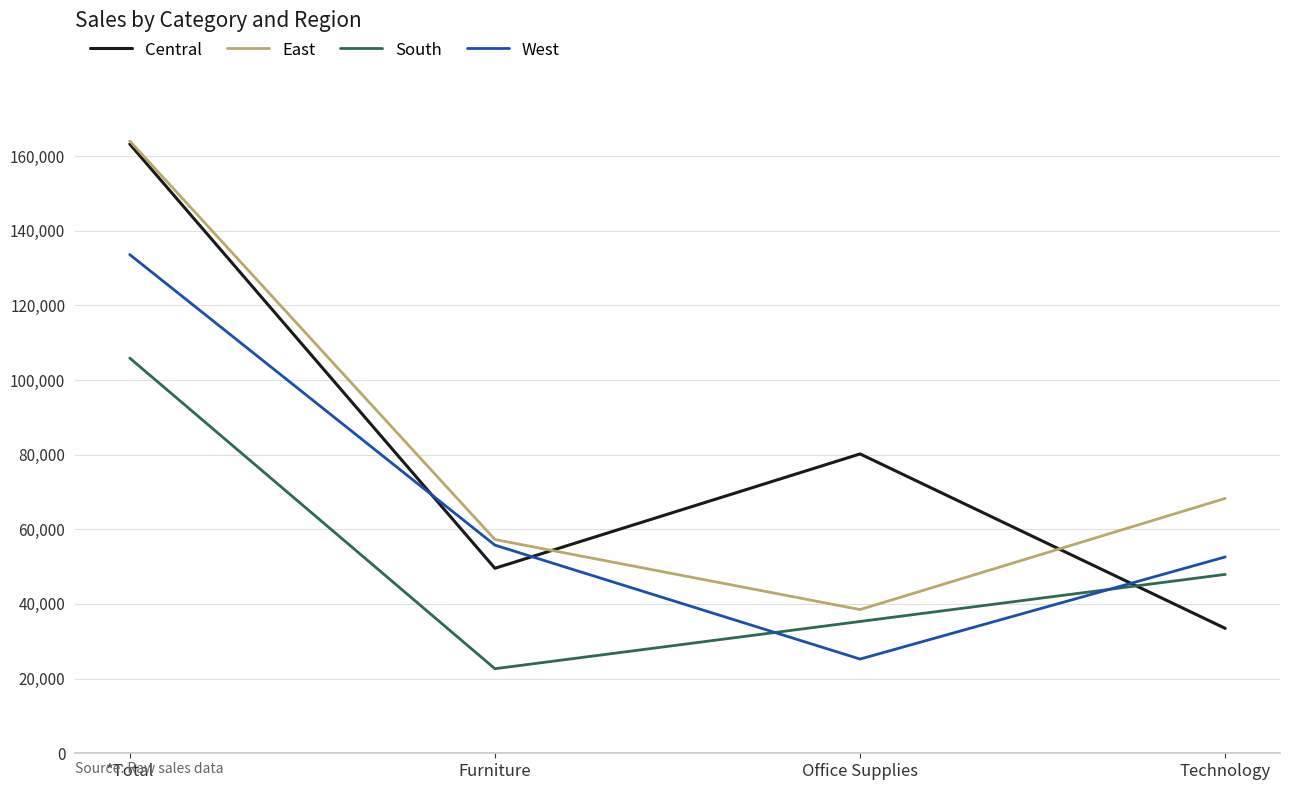

Is the value of Central at Furniture greater than the value of West at Office Supplies?

Yes